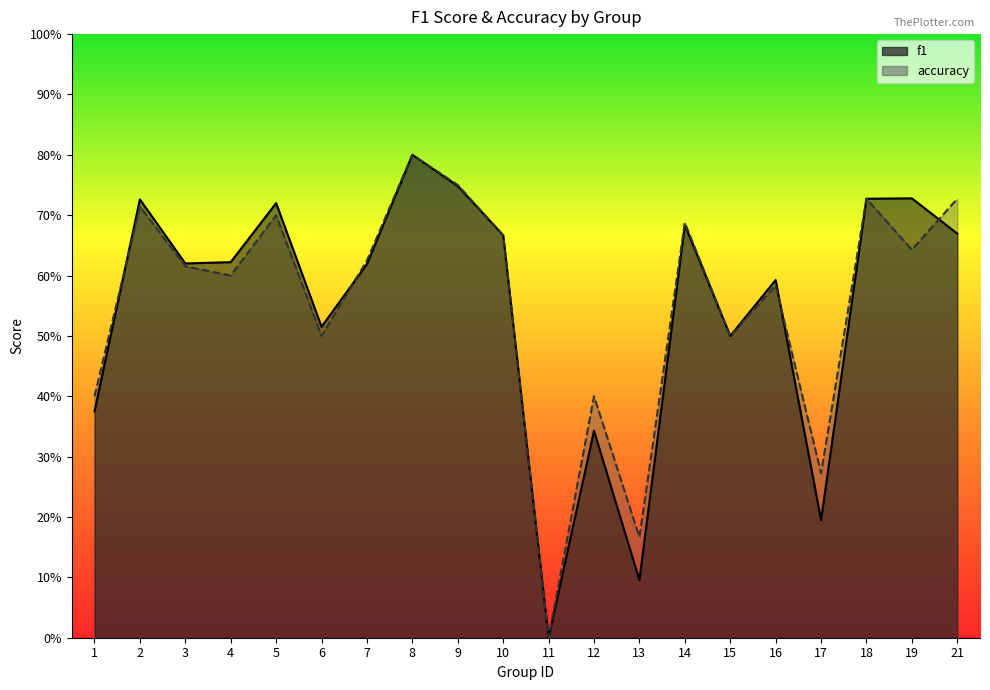

Between 19 and 12, which is larger?

19